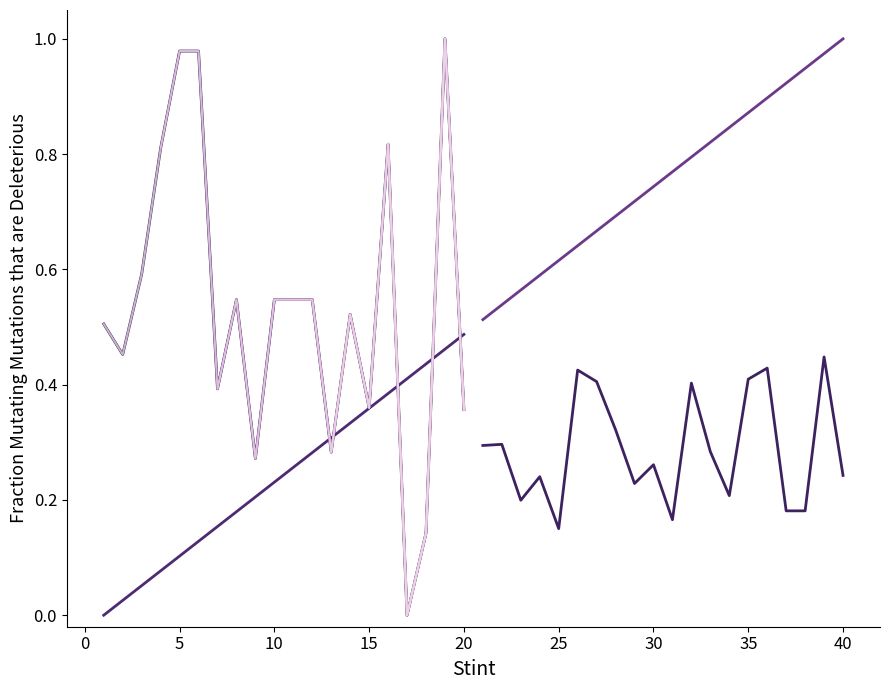

What is the sum of all scpre_1 values?

10.7